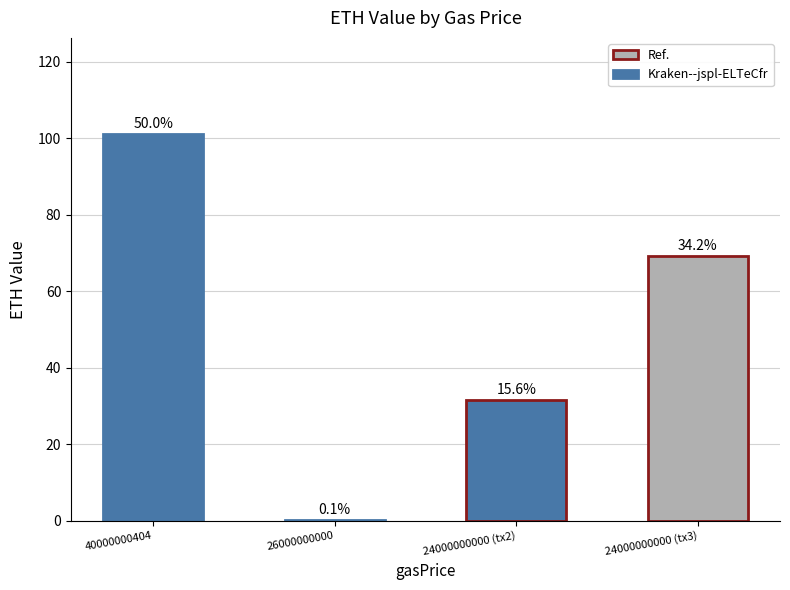

How many values are below 69?

2